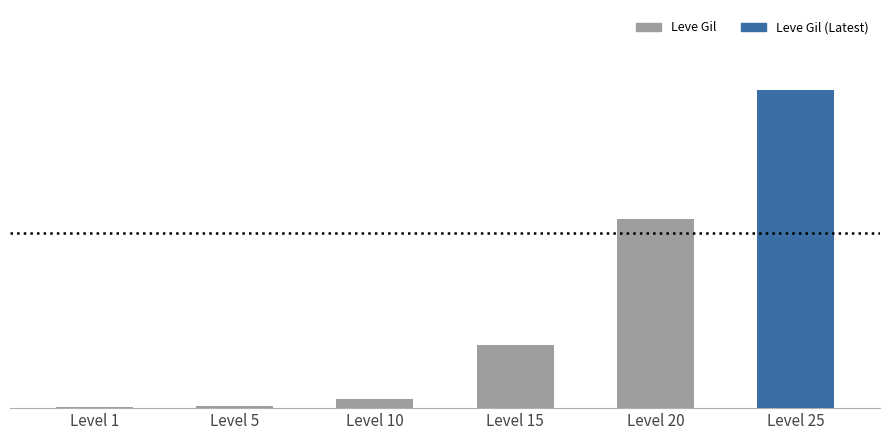

The value at Level 15 is 2895. True or false?

False